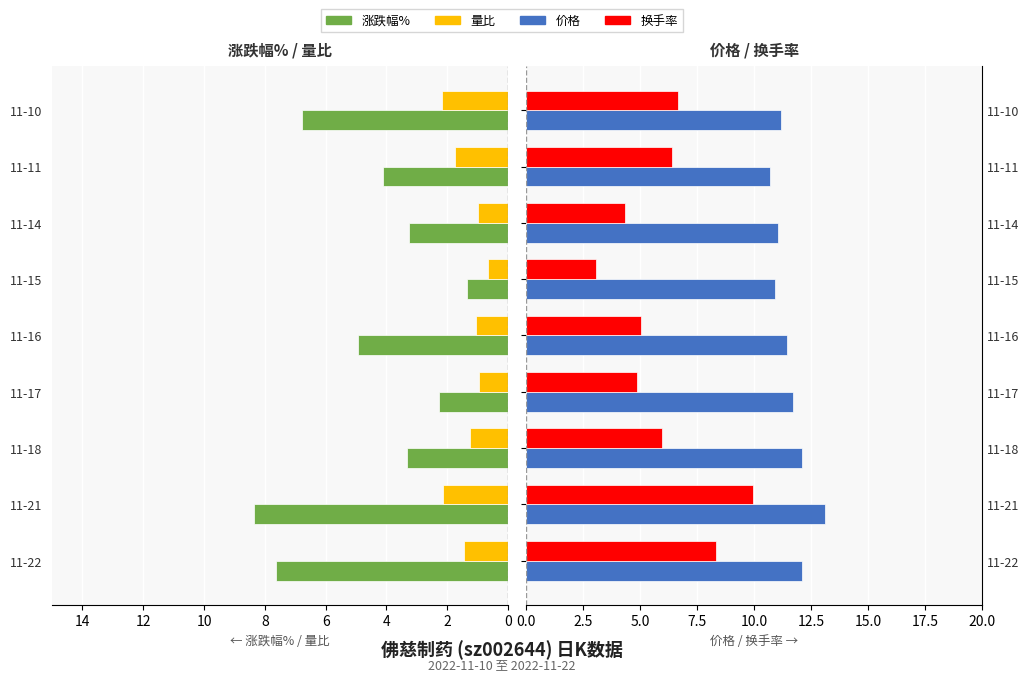

List the series in order of their peak value, lowest first.

量比, 涨跌幅%, 换手率, 价格